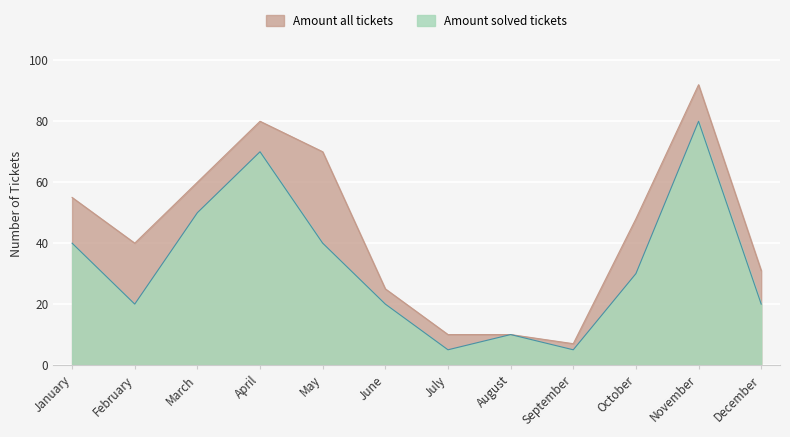

Which category has the lowest value in the Amount all tickets series?

September